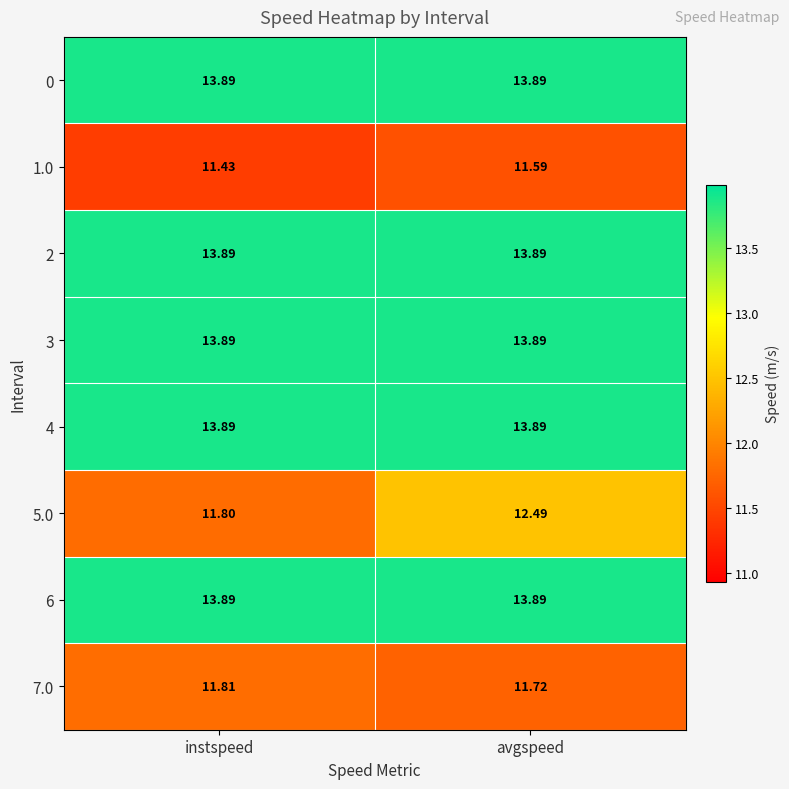

Which category has the lowest value in the 1.0 series?

instspeed